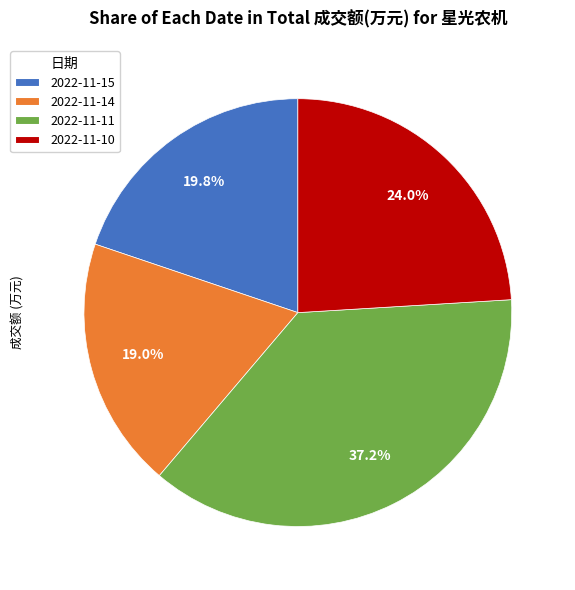

How many slices are in this pie chart?

4